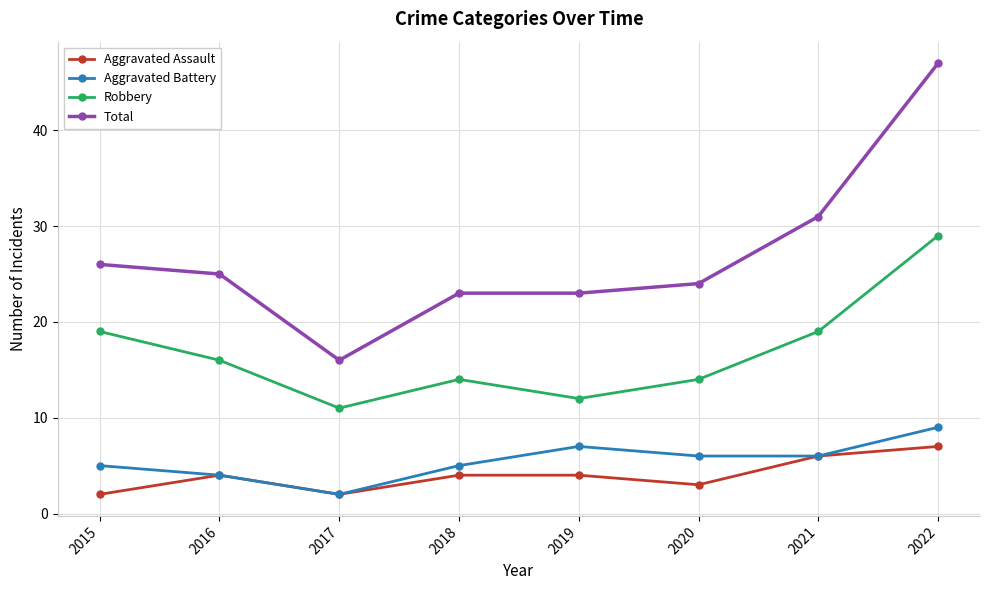

True or false: Aggravated Battery has more than 2 points higher than both neighbors.

False